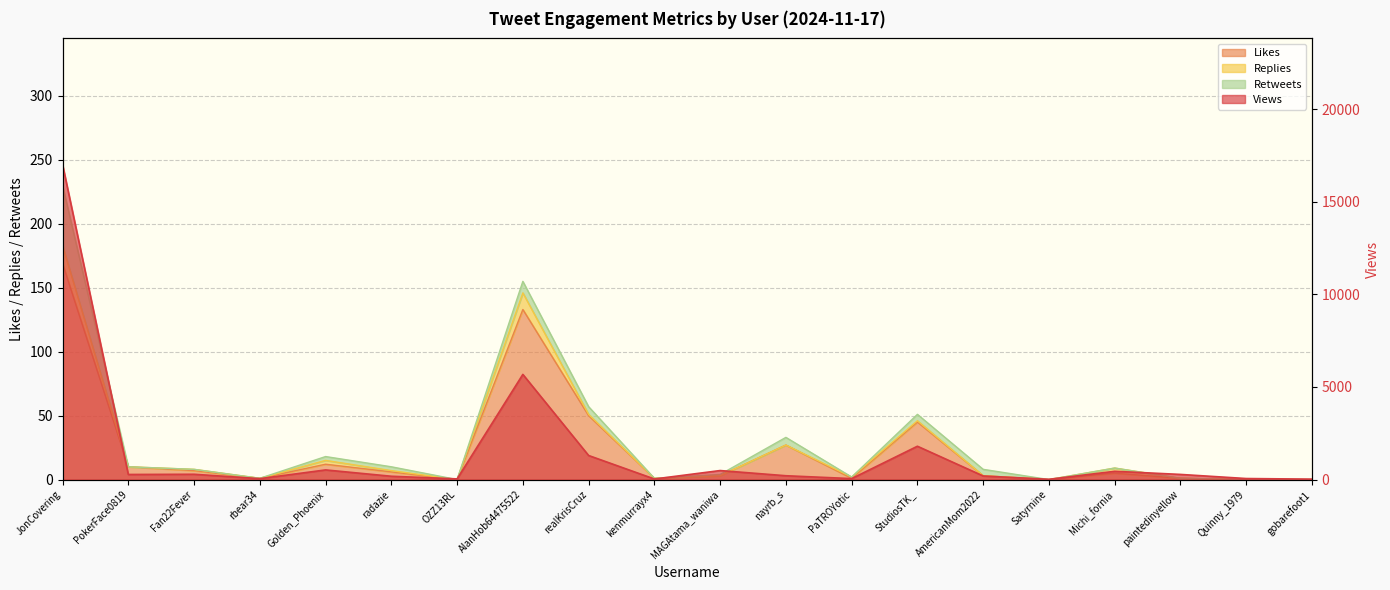

Between paintedinyellow and OZZ13RL, which is larger?

paintedinyellow